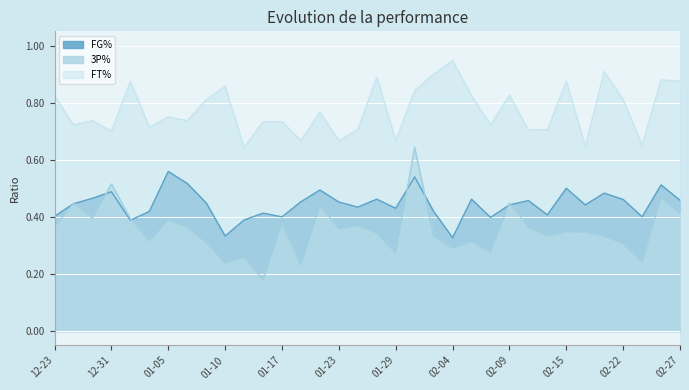

What are all the series names shown in the legend?

FG%, 3P%, FT%